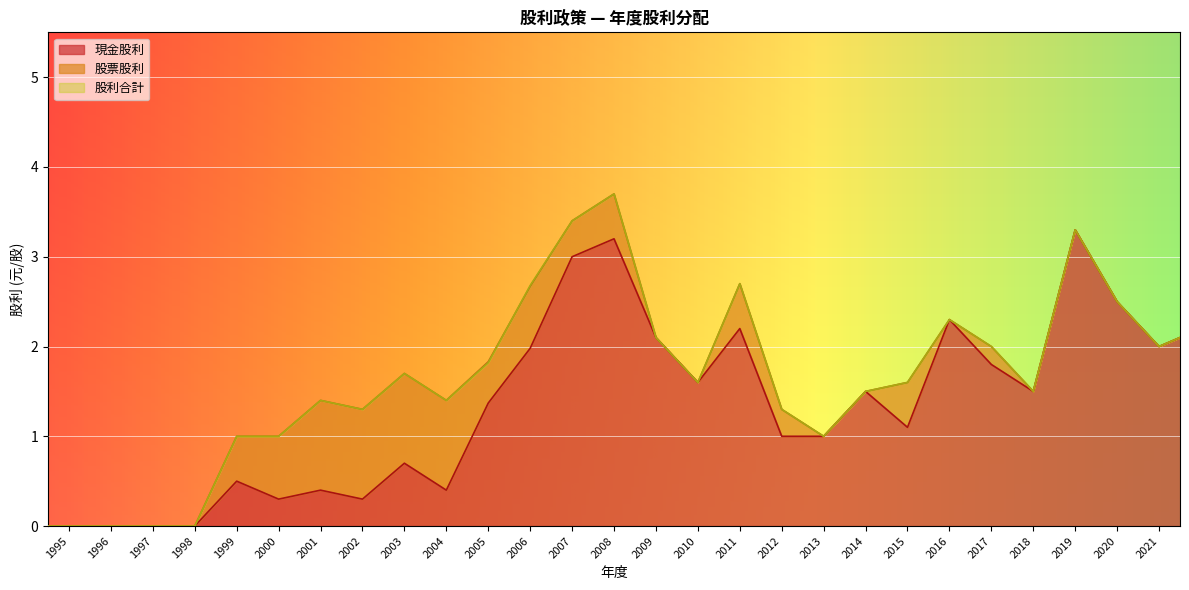

What is the difference between the maximum and second lowest values in the 現金股利 series?

3.3